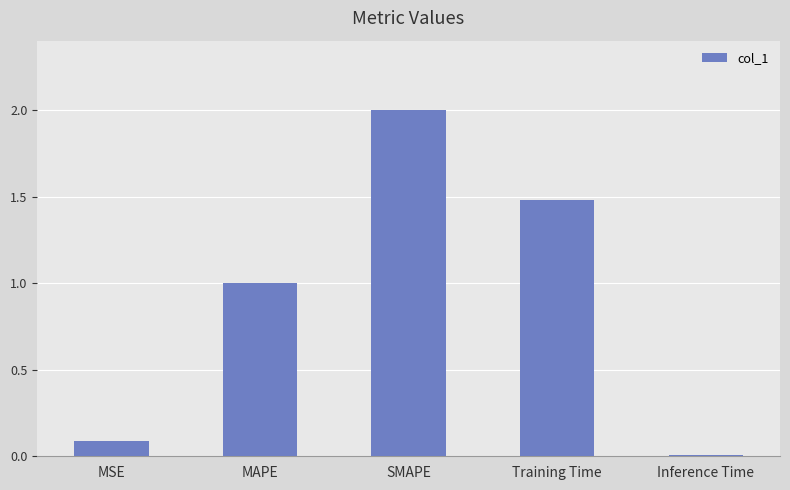

What is the label of the 5th bar from the left?

Inference Time